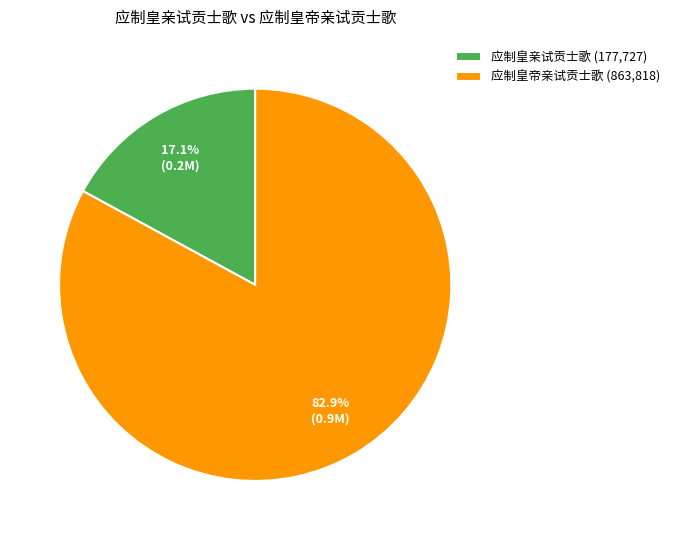

To the nearest percent, what portion does 应制皇帝亲试贡士歌 represent?

83%